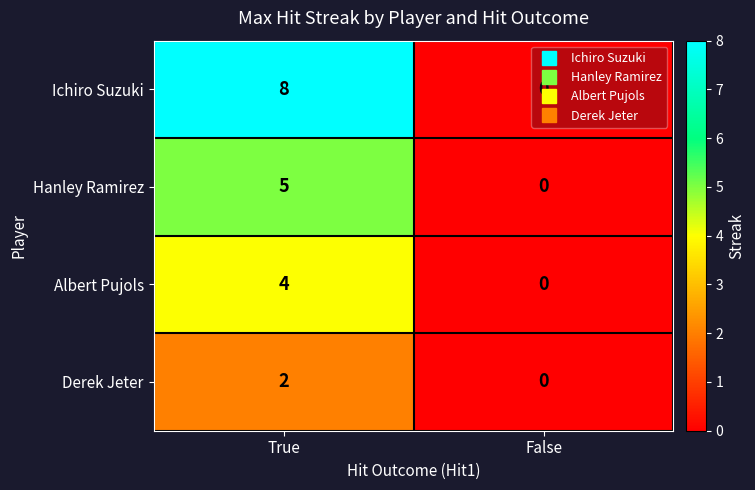

List the series in order of their peak value, lowest first.

Derek Jeter, Albert Pujols, Hanley Ramirez, Ichiro Suzuki